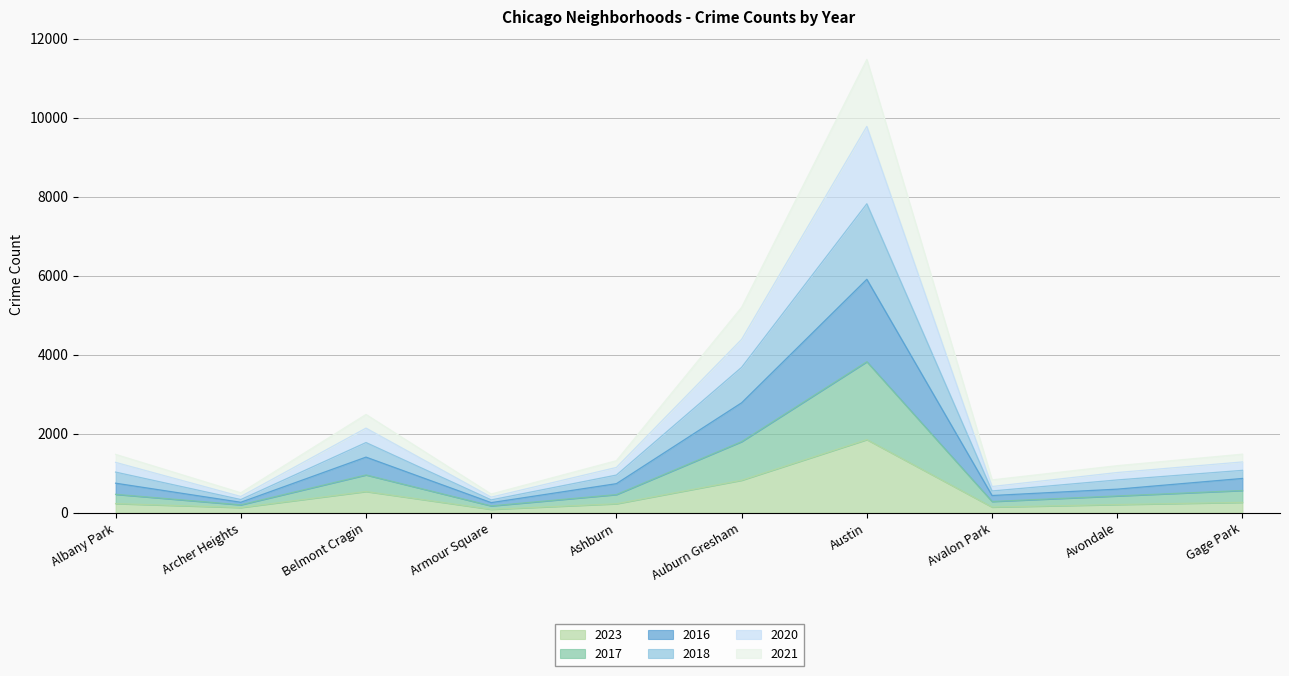

What is the sum of all 2016 values?

14016